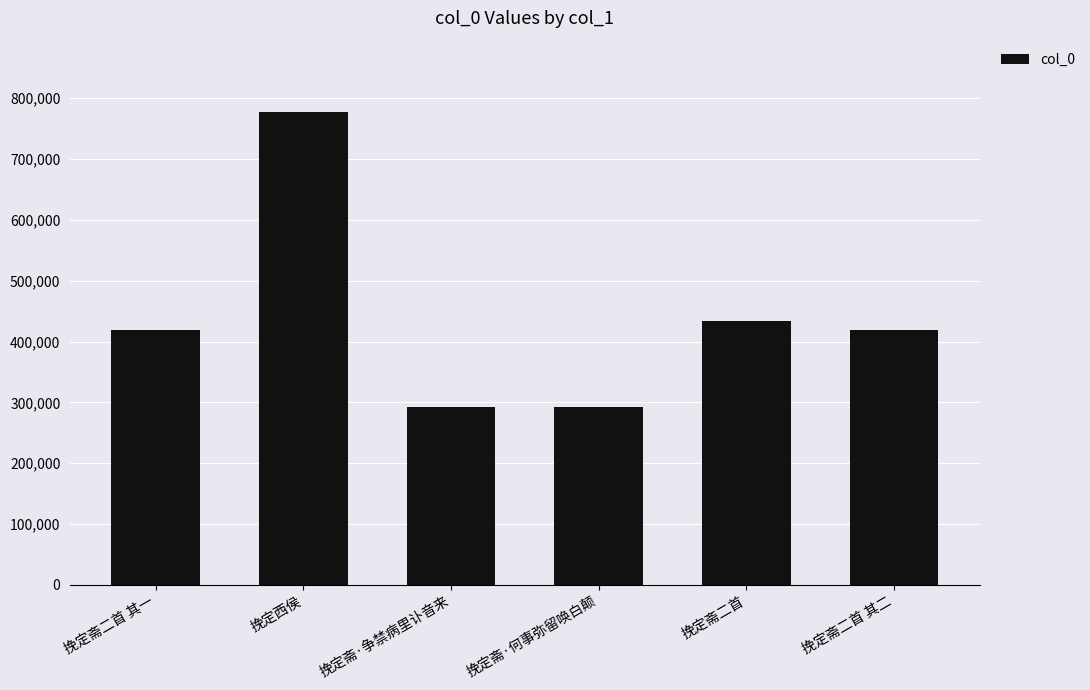

How many values are below 418203?

3